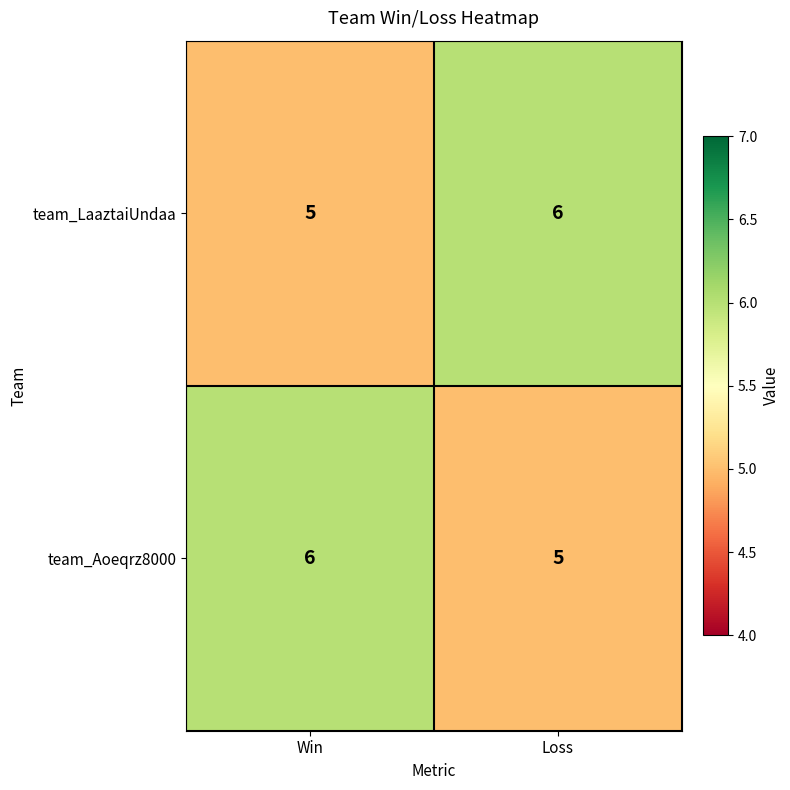

Rank the series at Loss from highest to lowest value.

team_LaaztaiUndaa, team_Aoeqrz8000